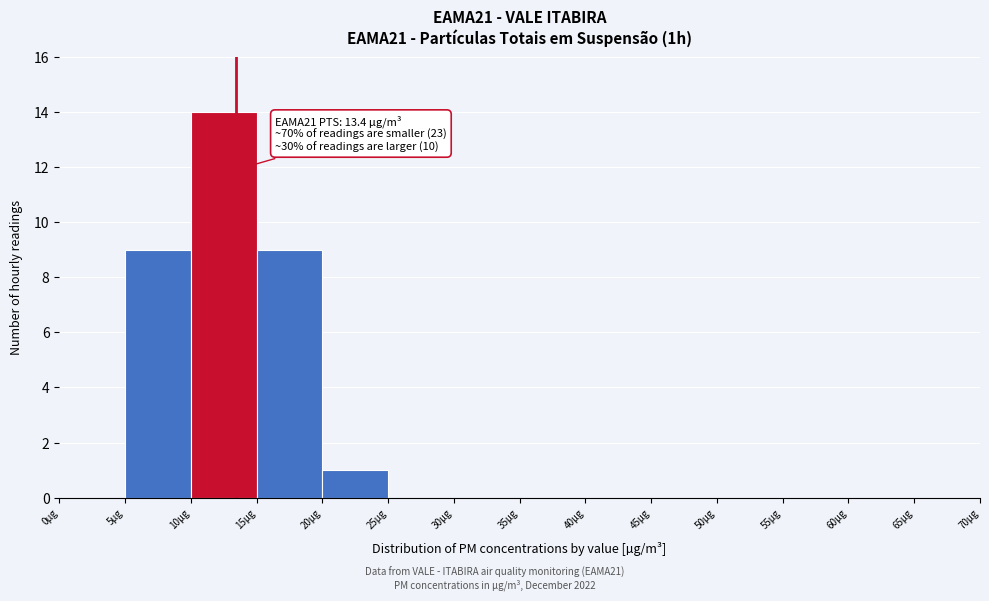

Which range on the x-axis has the tallest bar?

10 to 15